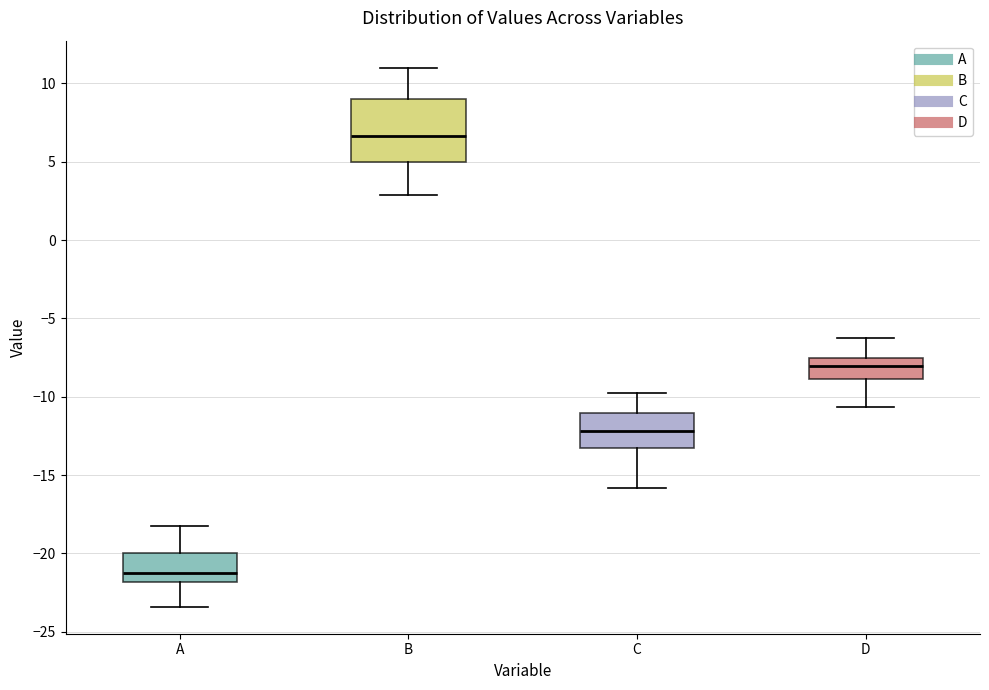

Comparing the boxes themselves (not the whiskers), which one is the tallest?

B